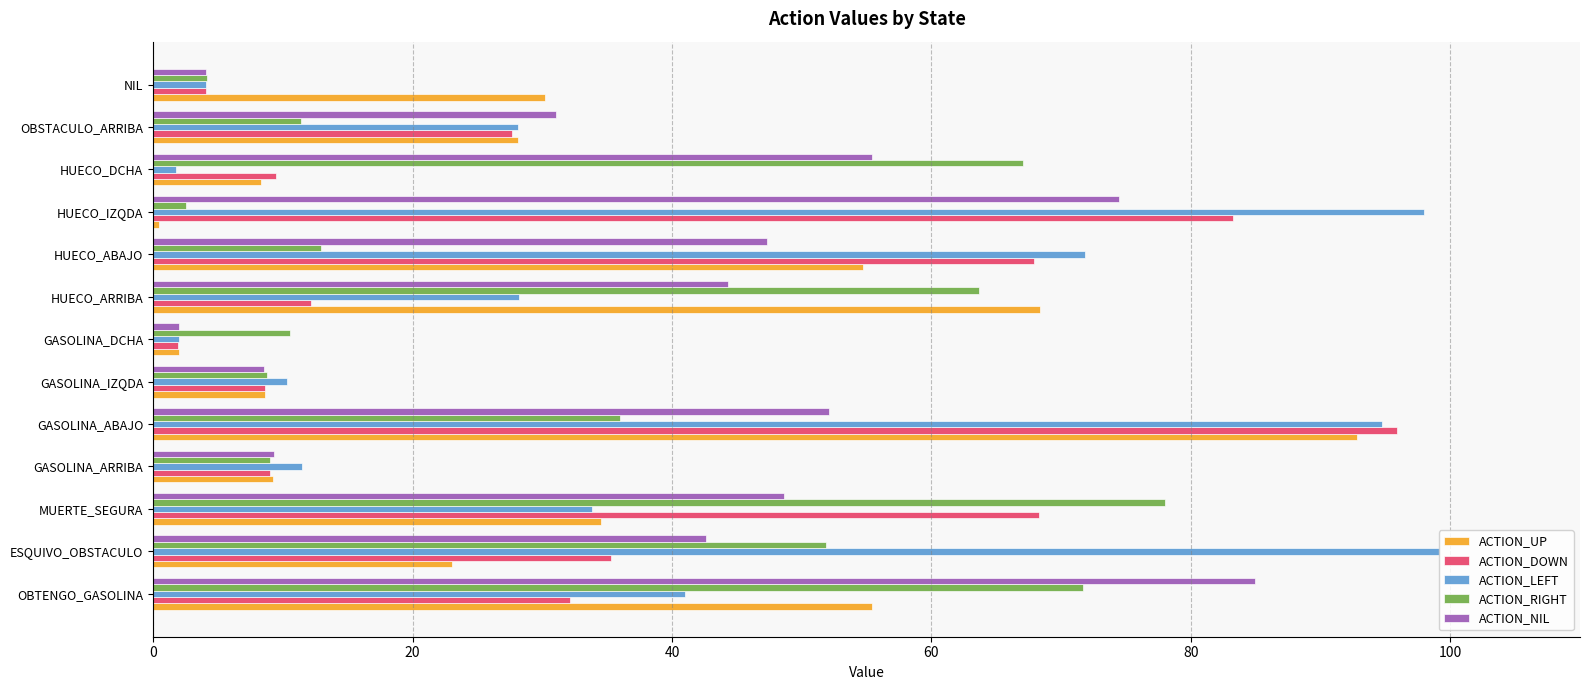

At how many categories does at least one series exceed 50?

8